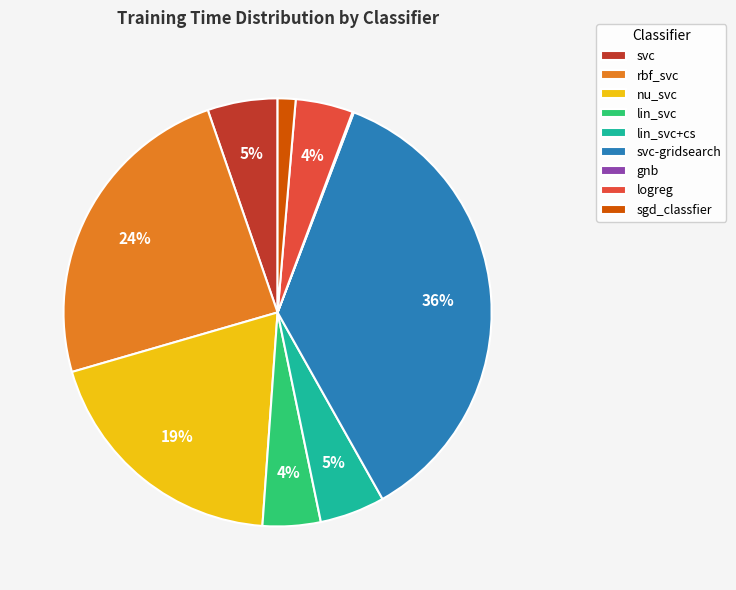

The logreg slice represents 4% of the pie. True or false?

True